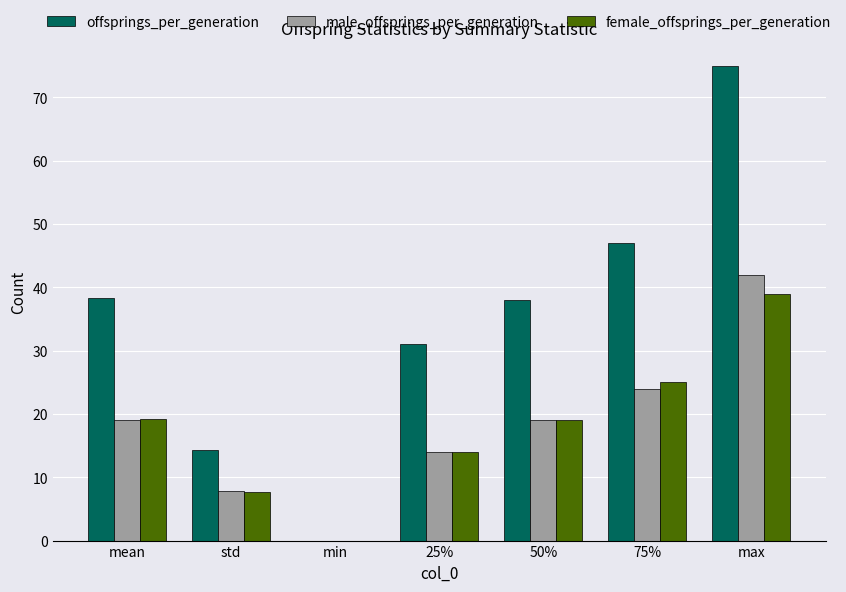

The male_offsprings_per_generation series shows 19.0 at 50%. True or false?

True